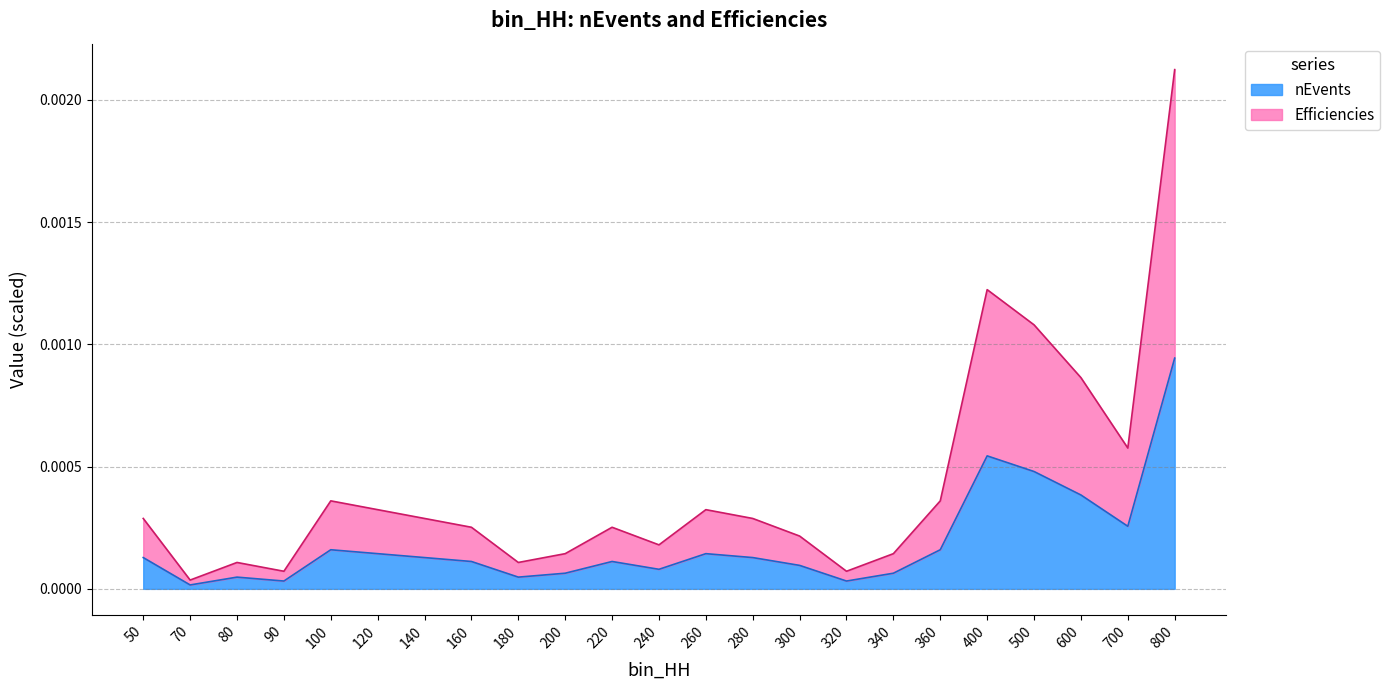

In Efficiencies, how many points are lower than both neighbors (excluding endpoints)?

6